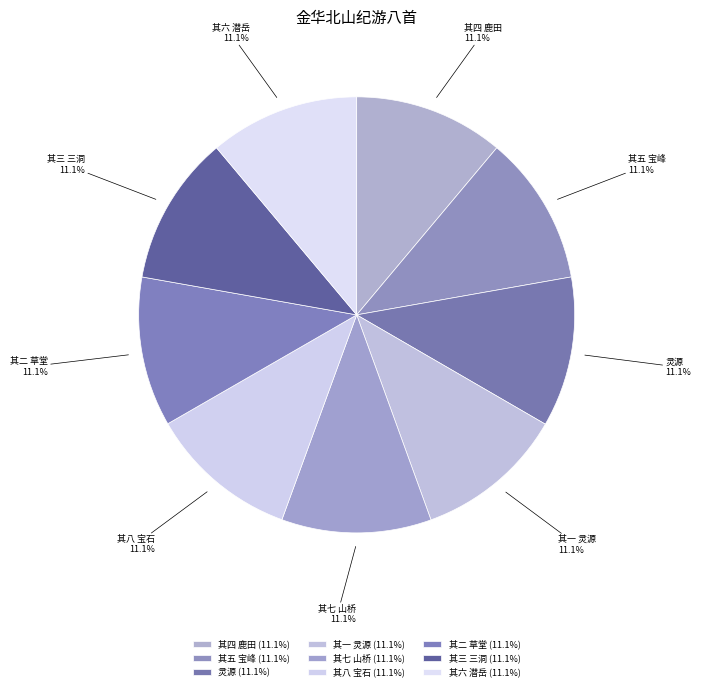

What is the ratio of the value at 其四 鹿田 to the value at 其三 三洞?

1.0